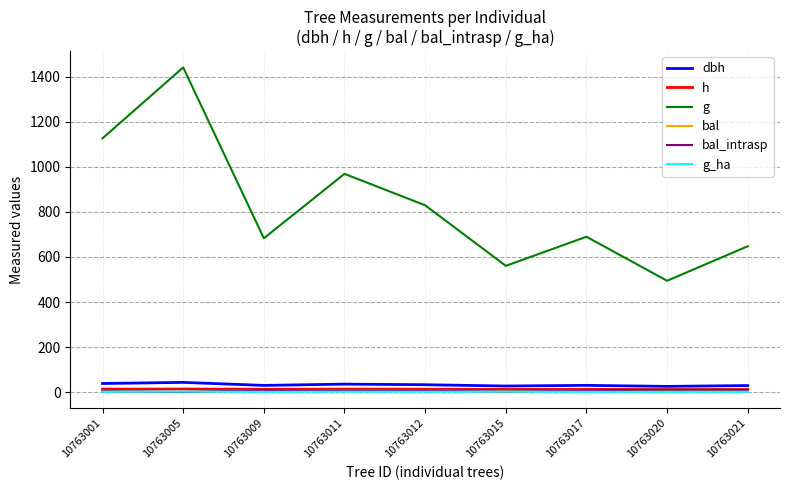

Rank the series at 10763009 from lowest to highest value.

g_ha, bal, bal_intrasp, h, dbh, g